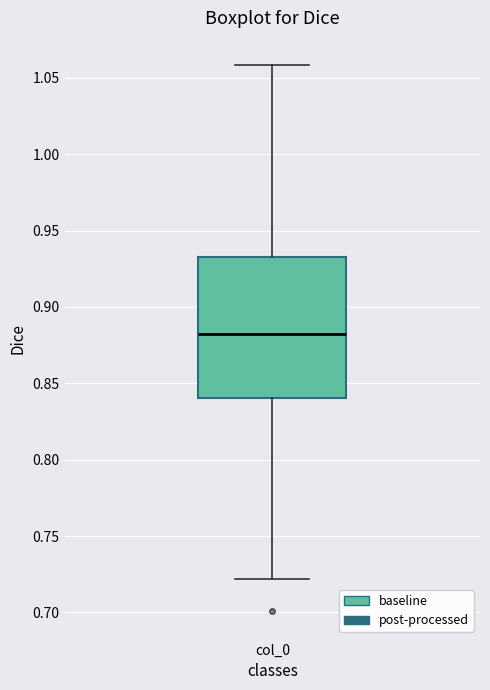

Where is the lower edge of the box for col_0 on the y-axis? The values are not printed on the chart, so give them approximately, as read against the axis.

0.84